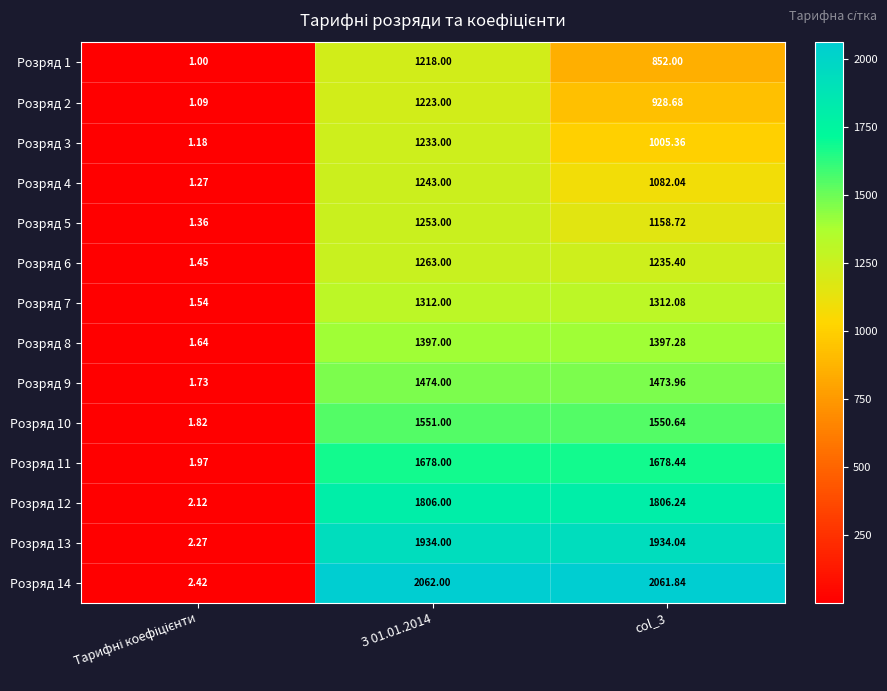

How many data points does each series have?

3